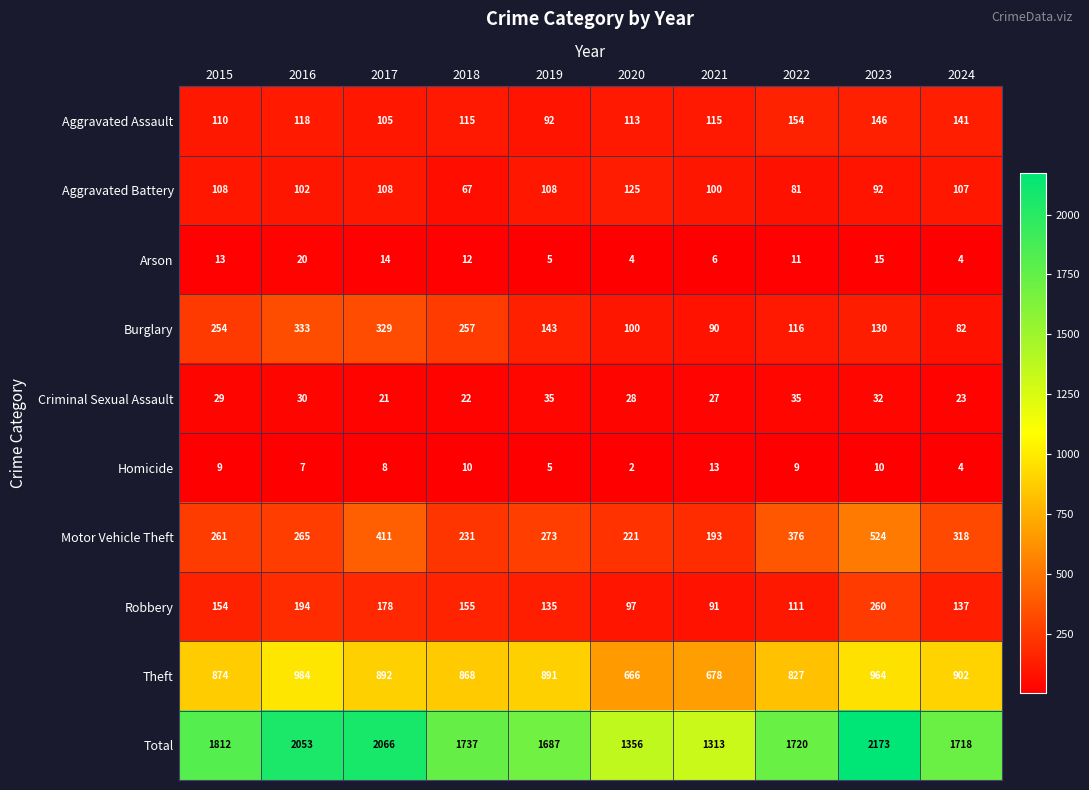

Rank the series by their maximum value, from highest to lowest.

Total, Theft, Motor Vehicle Theft, Burglary, Robbery, Aggravated Assault, Aggravated Battery, Criminal Sexual Assault, Arson, Homicide